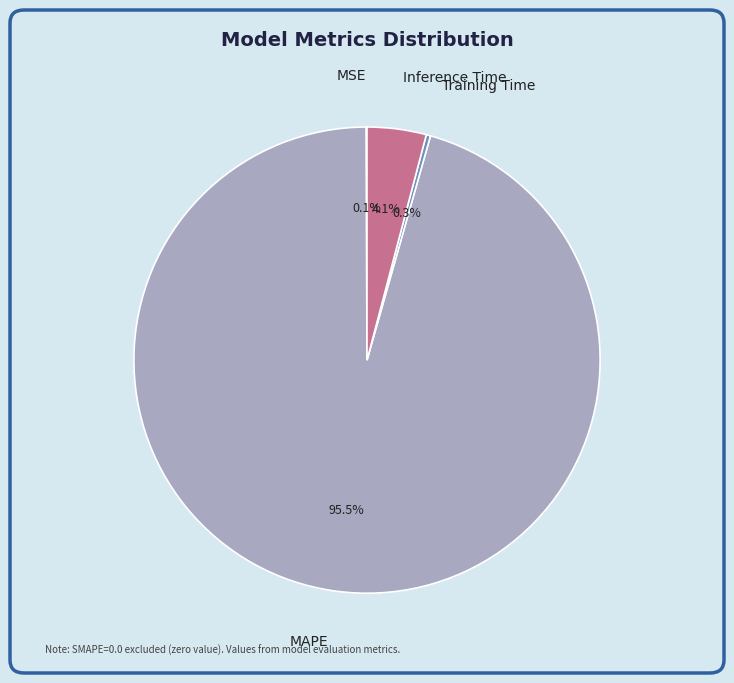

Which slice is the largest?

MAPE